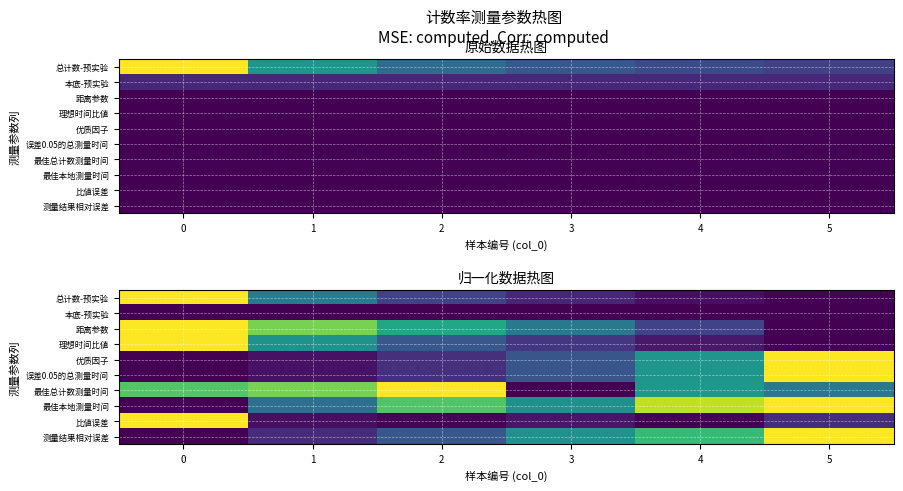

Rank the series by their maximum value, from lowest to highest.

本底-预实验, 总计数-预实验, 距离参数, 理想时间比値, 优质因子, 误差0.05的总测量时间, 最佳总计数测量时间, 最佳本地测量时间, 比値误差, 测量结果相对误差